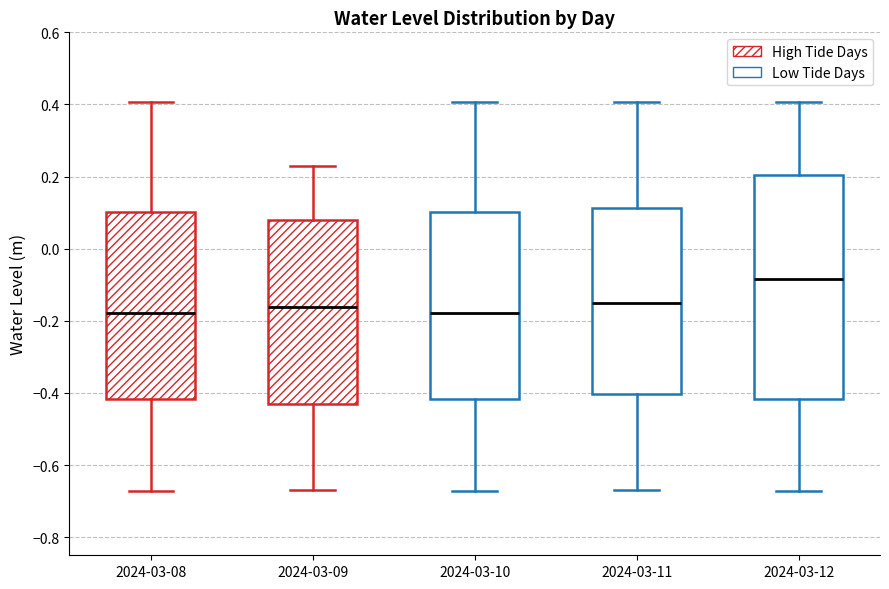

Where does the lower whisker of the box for 2024-03-12 end on the y-axis? The values are not printed on the chart, so give them approximately, as read against the axis.

-0.68